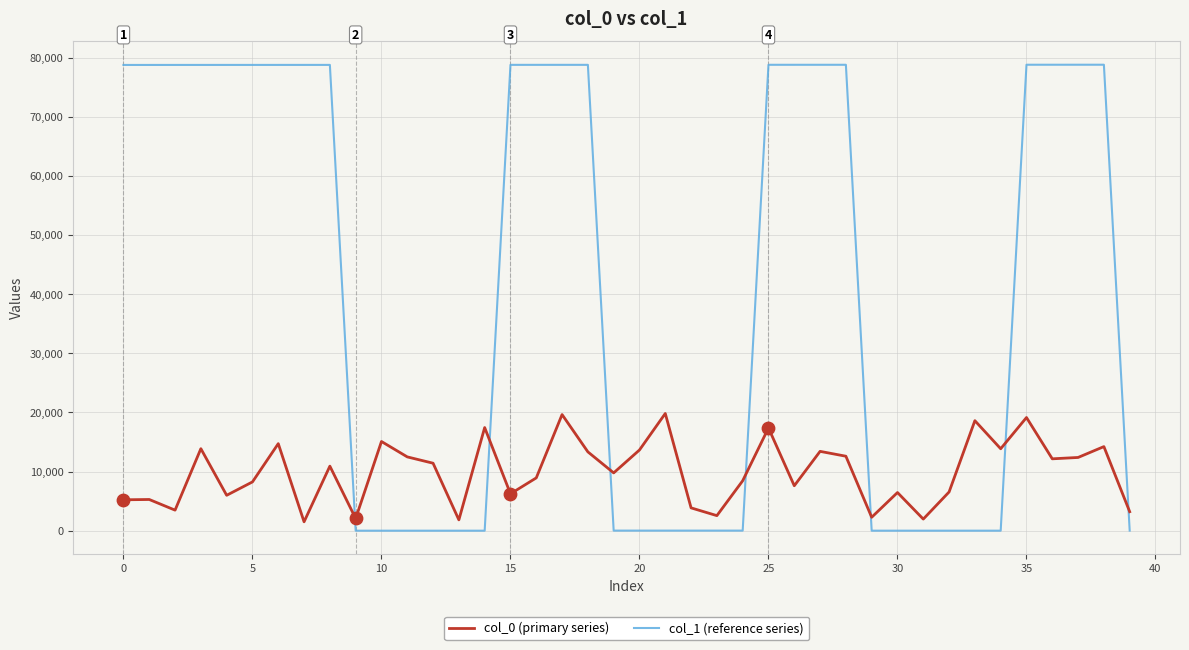

Which series has the largest total across all categories?

col_1 (reference series)